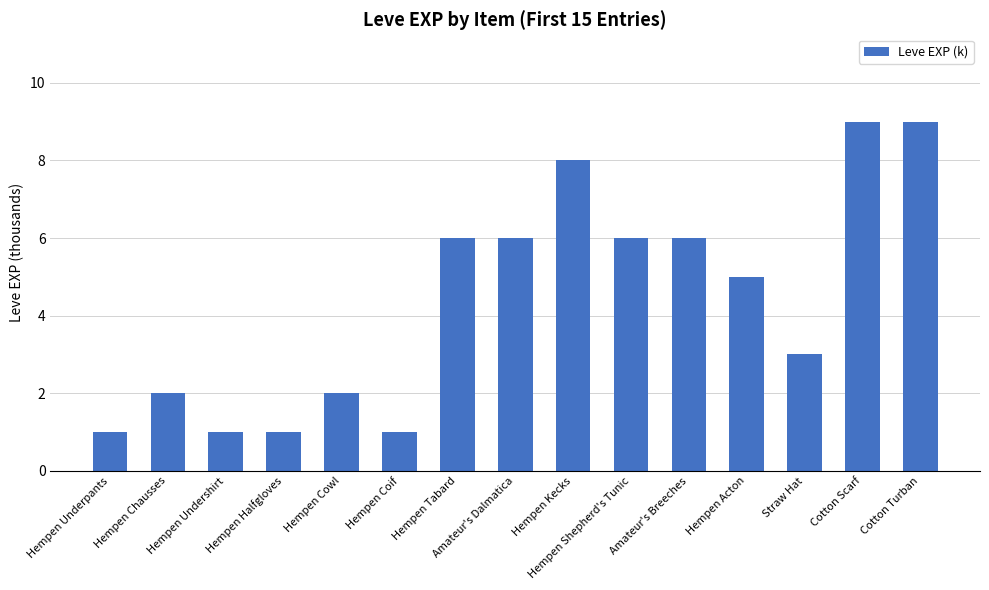

The value at Amateur's Dalmatica is 6. True or false?

True